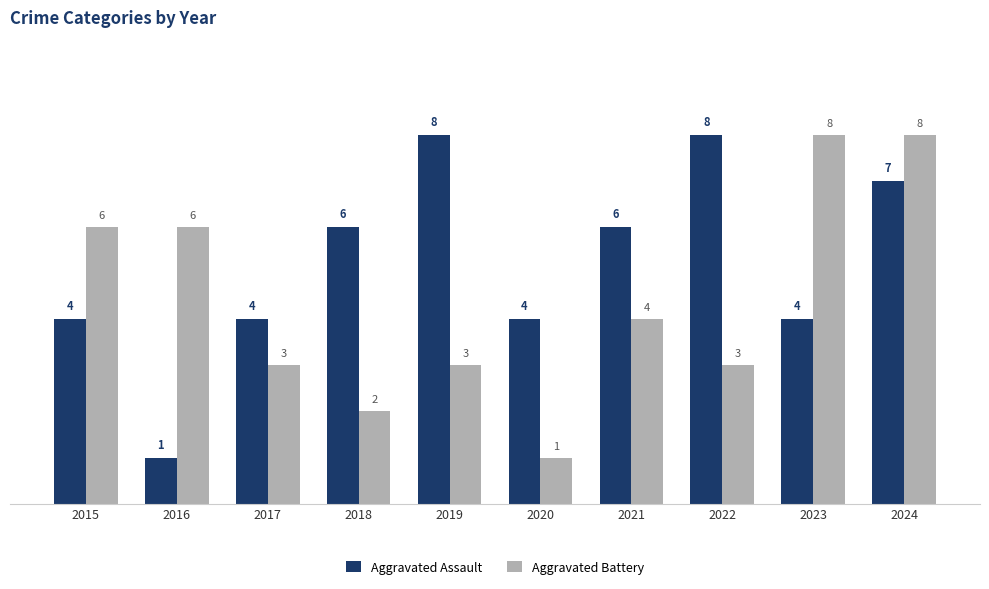

What is the value of the Aggravated Battery bar at the 10th from the left?

8